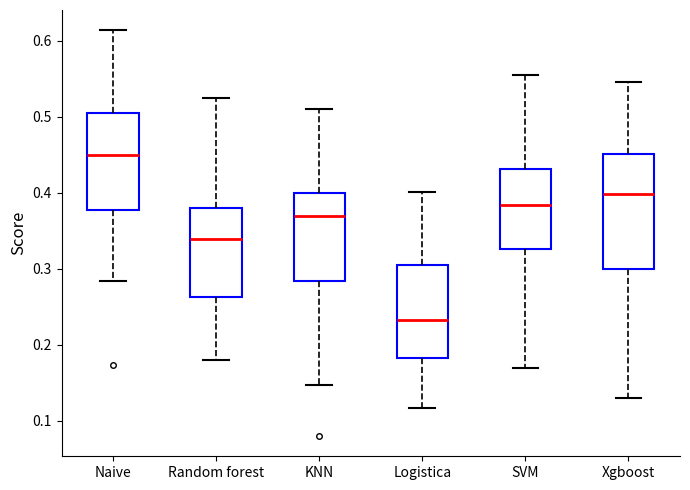

Which box has the lowest median line?

Logistica